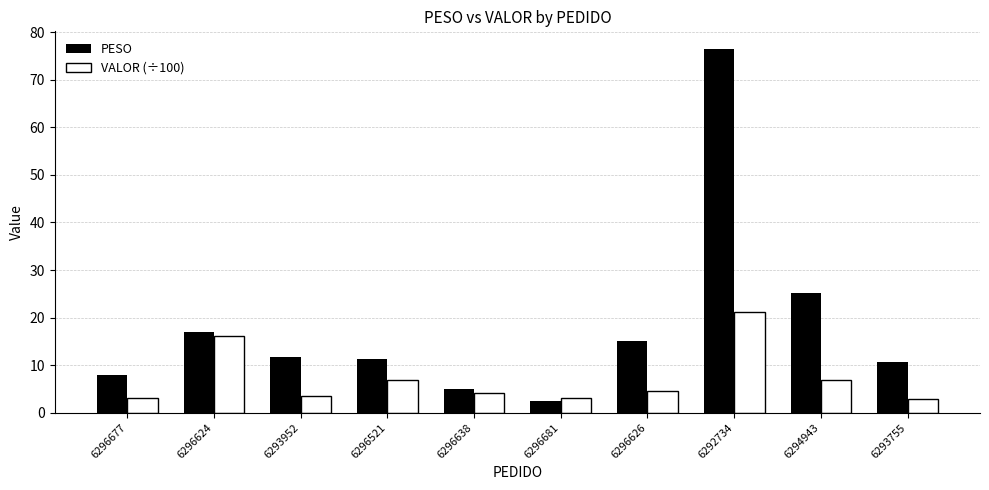

At which category is the sum across all series the highest?

6292734